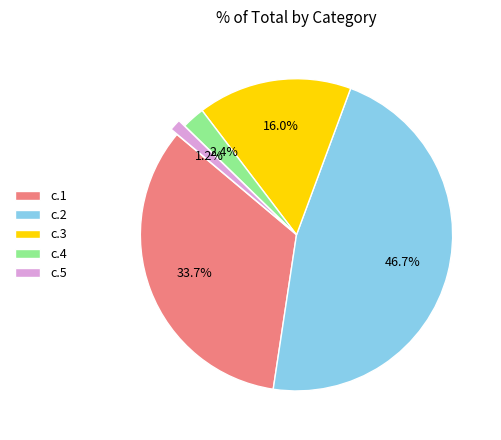

To the nearest percent, what is the difference between the c.3 and c.5 slice percentages?

15%